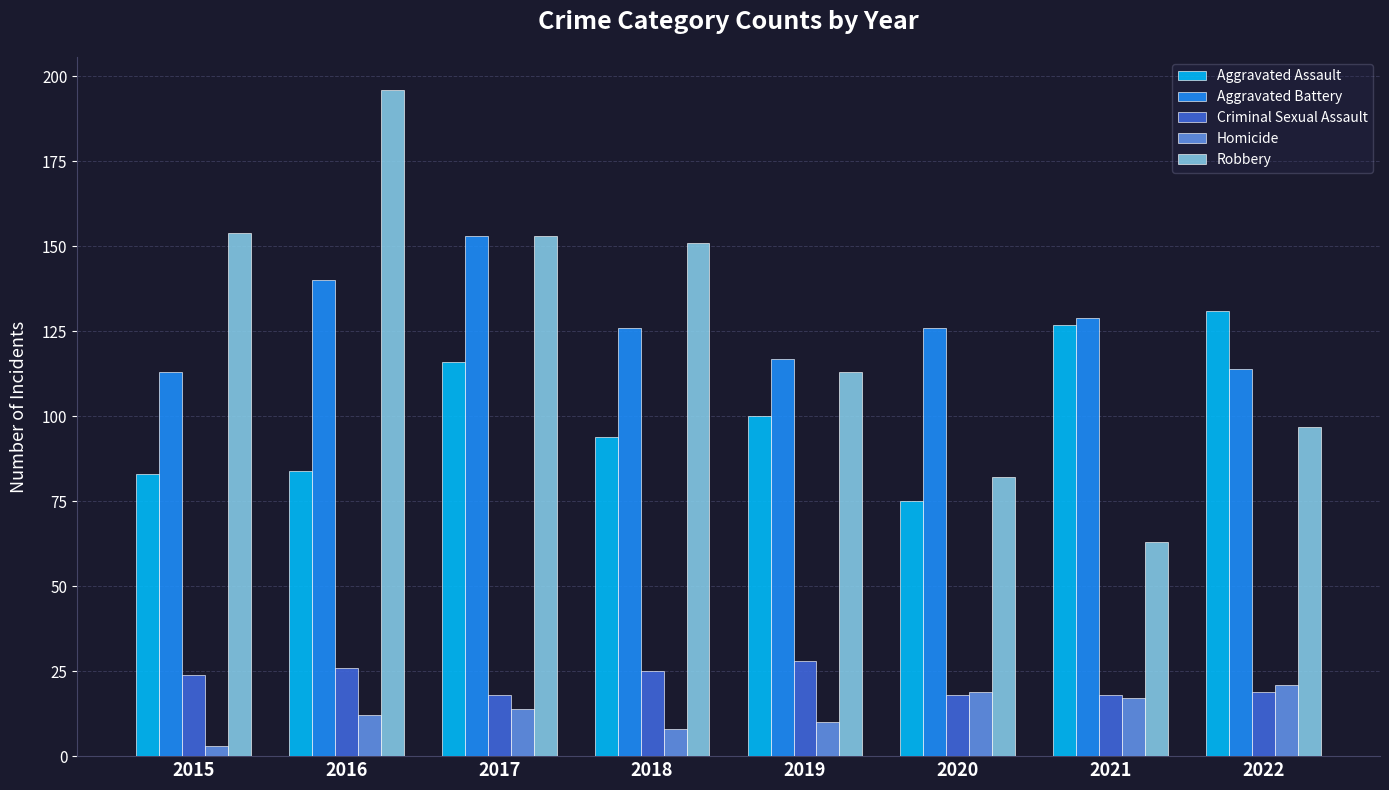

Which series has the widest spread of values?

Robbery